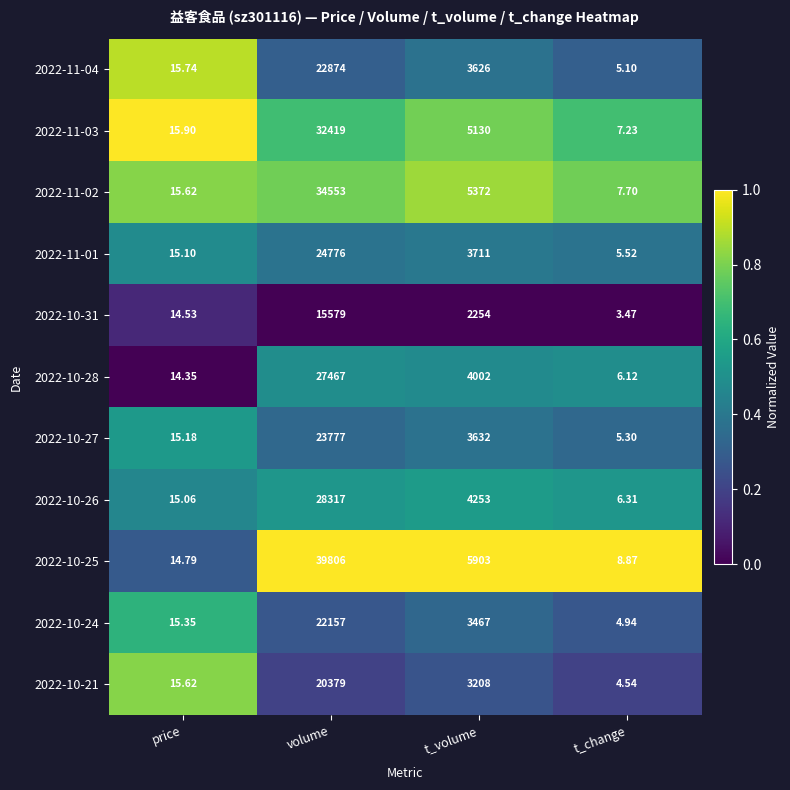

At which label does 2022-10-24 reach its peak?

volume